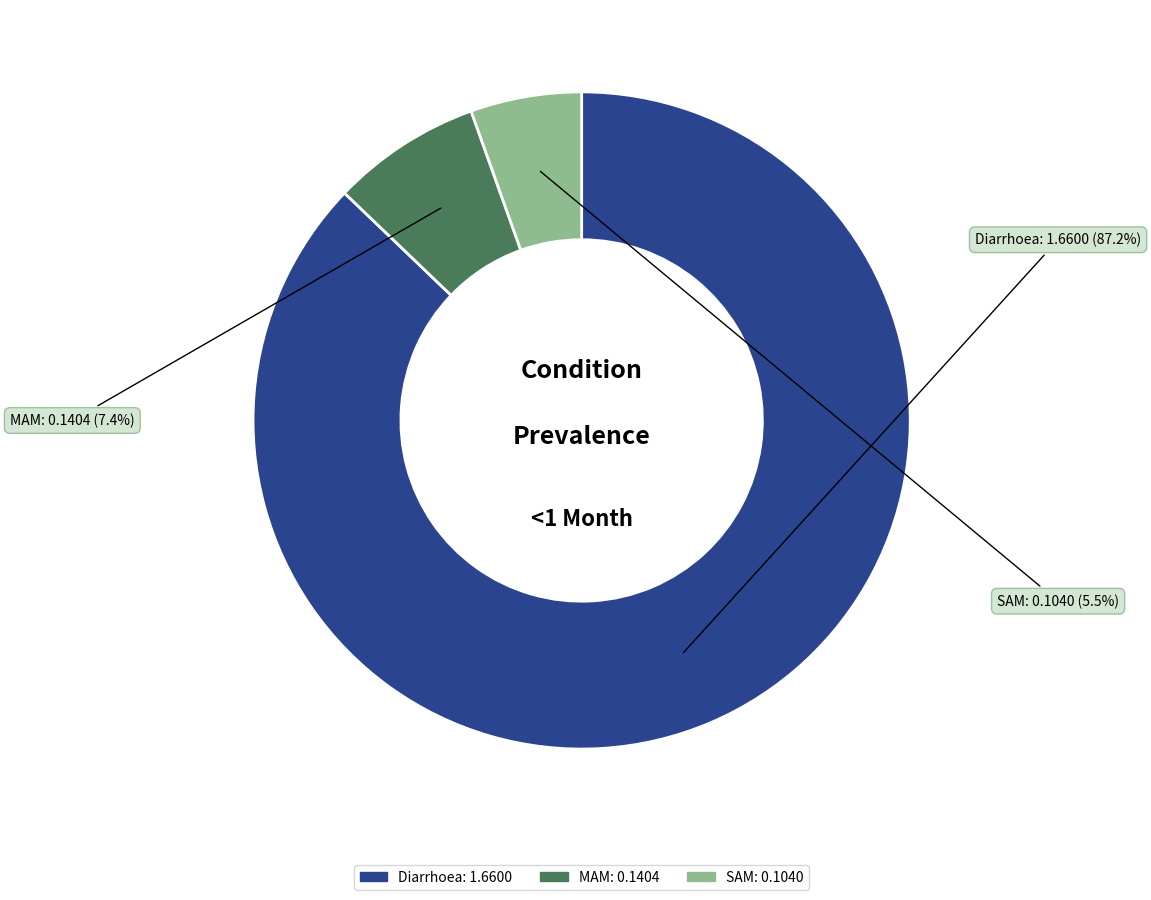

Which has a higher value, Diarrhoea or SAM?

Diarrhoea